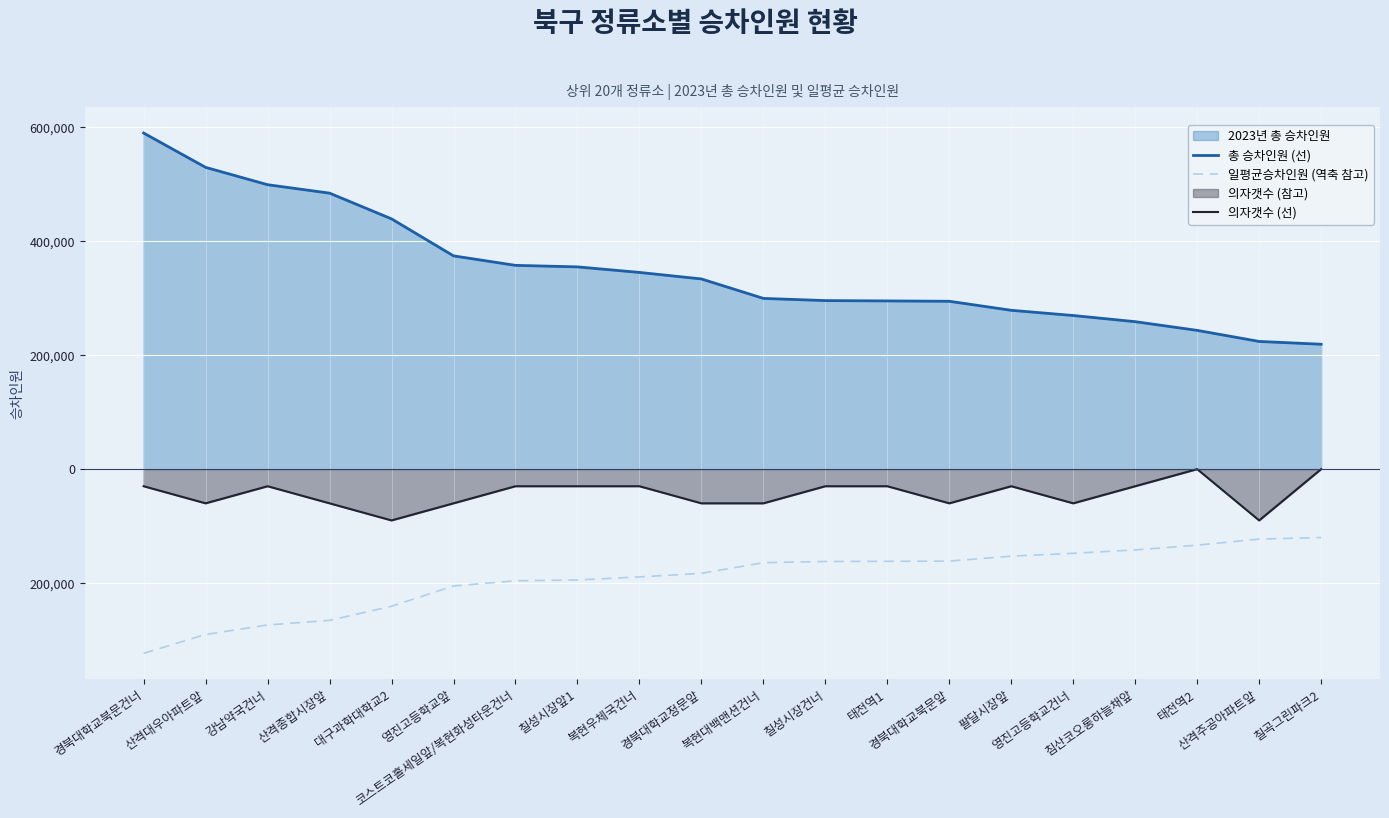

What is the label of the 20th point from the right?

경북대학교북문건너